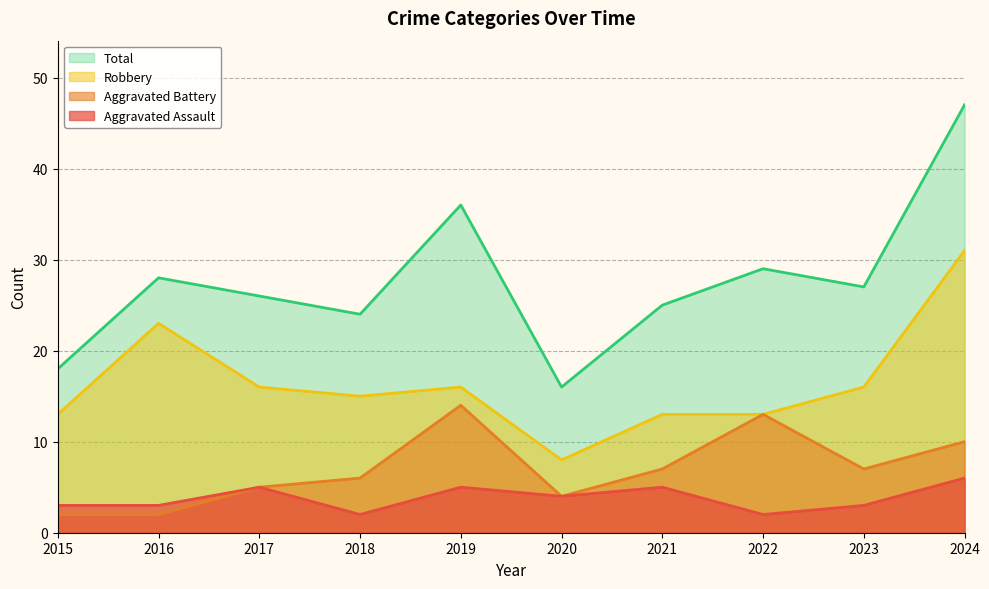

How many interior local peaks does the Aggravated Battery series have?

2